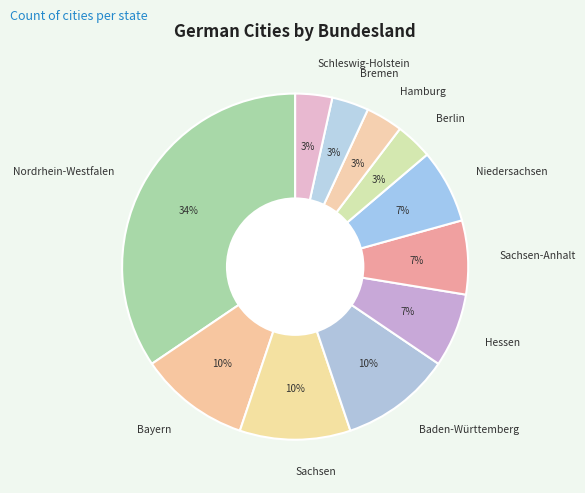

The Sachsen-Anhalt slice represents 1% of the pie. True or false?

False